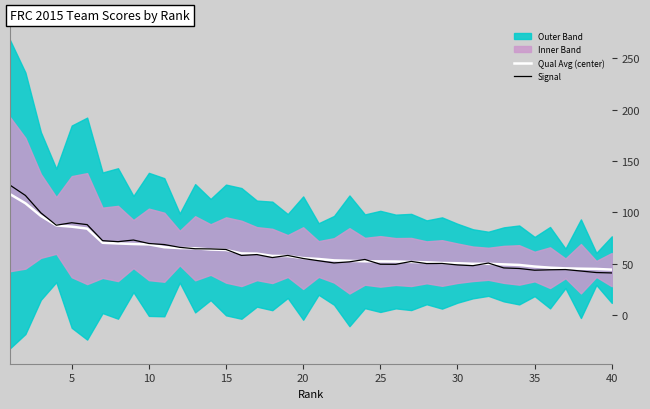

The Qual Avg (center) series shows 52.3 at 25. True or false?

True